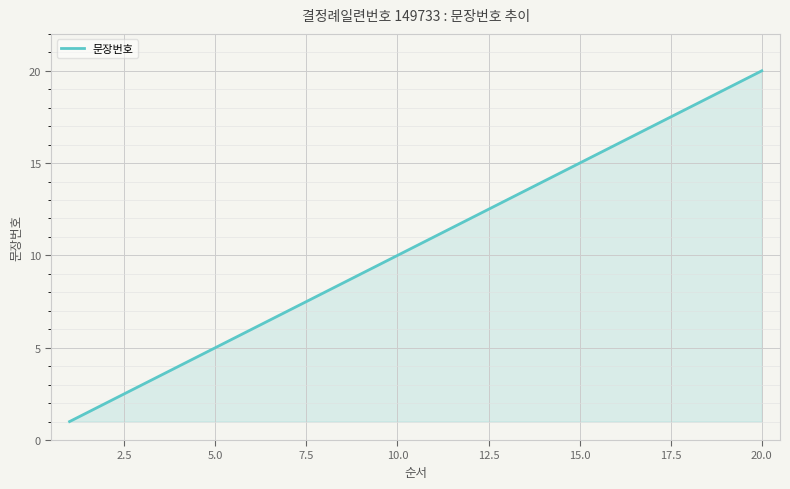

What is the difference between the maximum and minimum values?

19